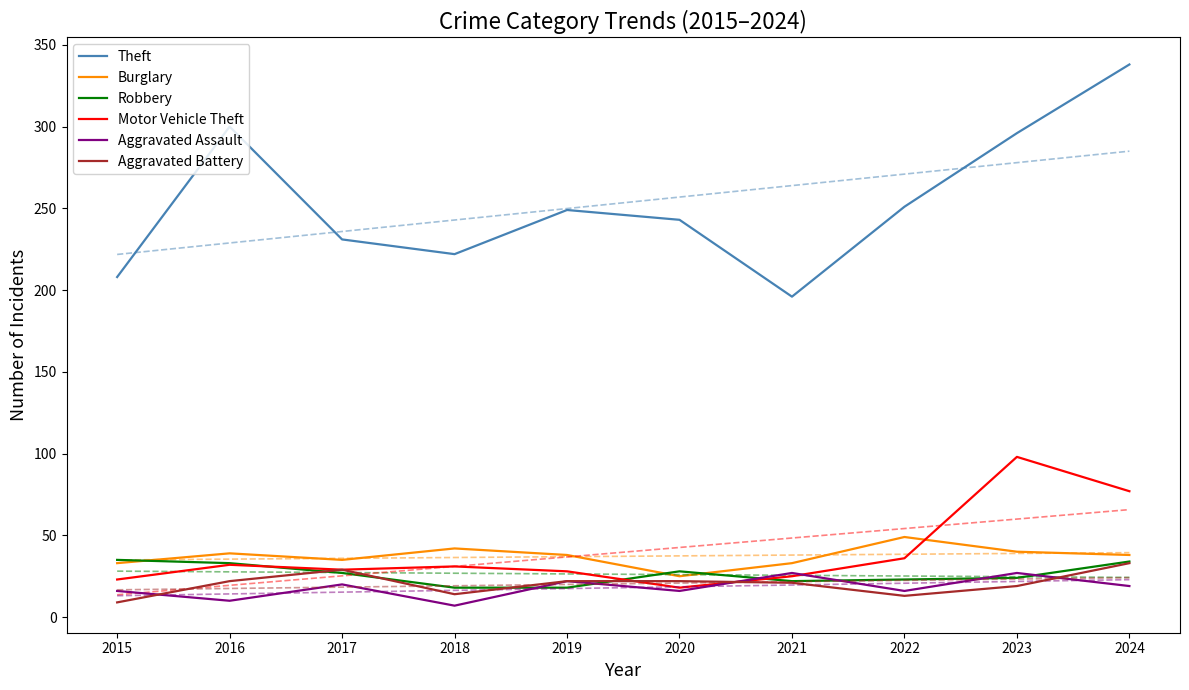

How many values in the Burglary series are below 38?

4